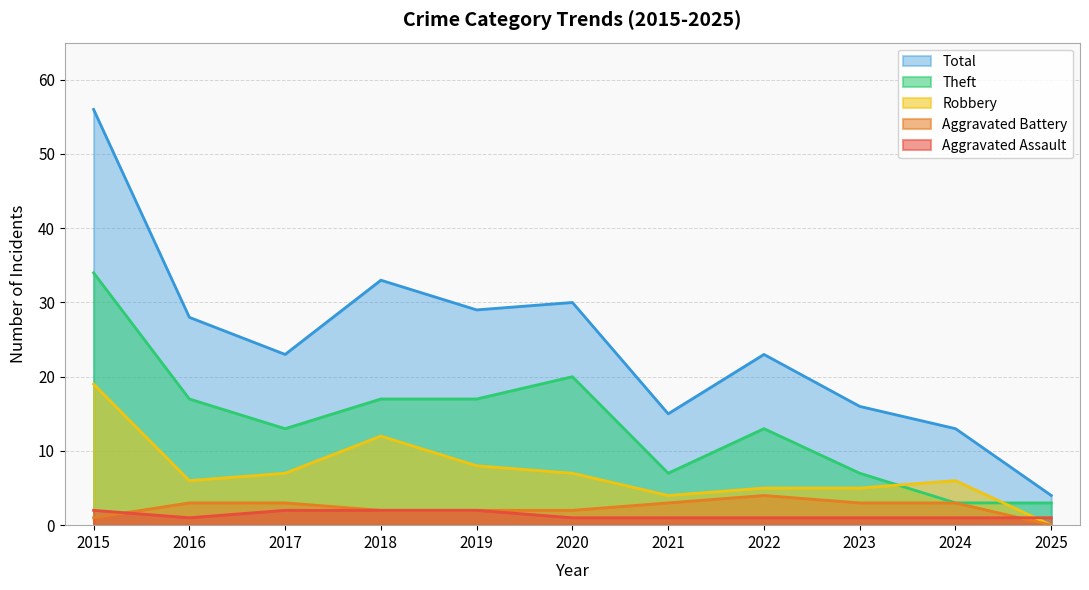

At how many categories does at least one series exceed 16?

7